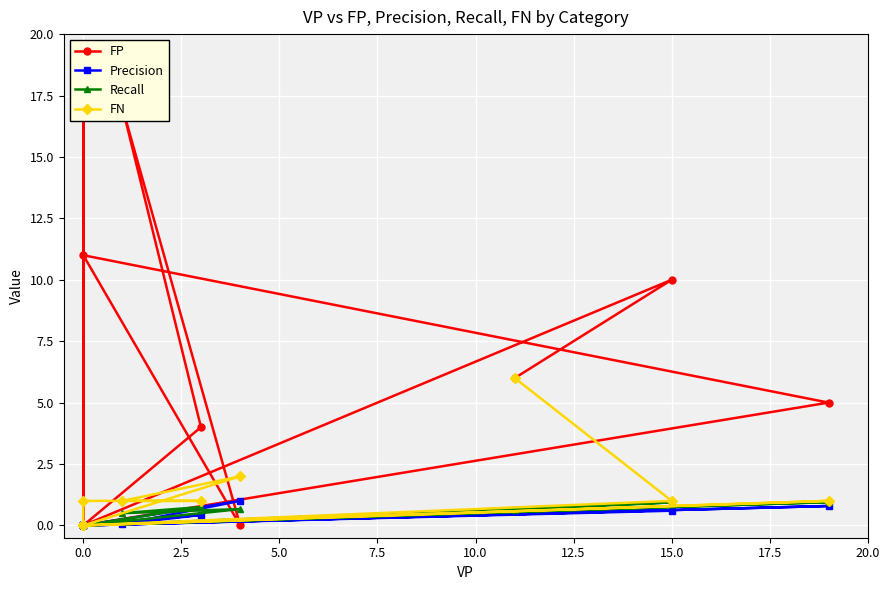

Which series changed the most between 10.0 and 15.0?

FP